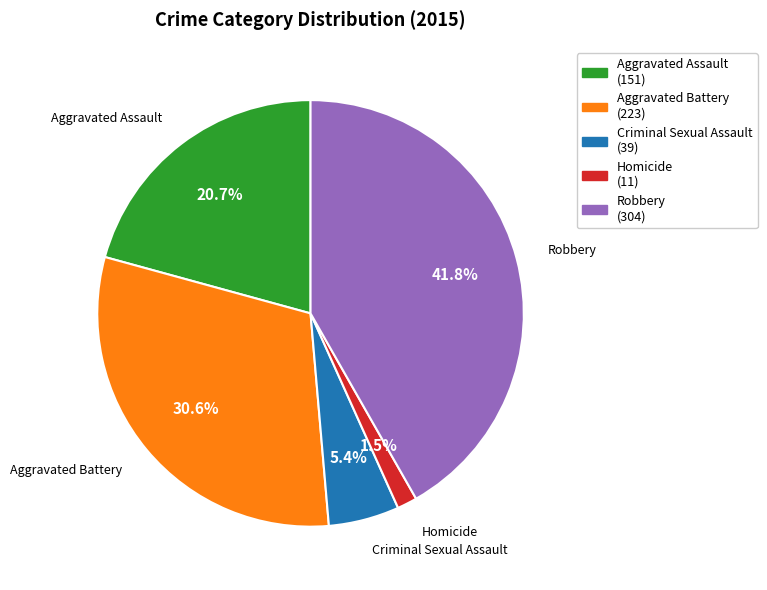

What is the total percentage of Aggravated Battery and Criminal Sexual Assault?

36.0%